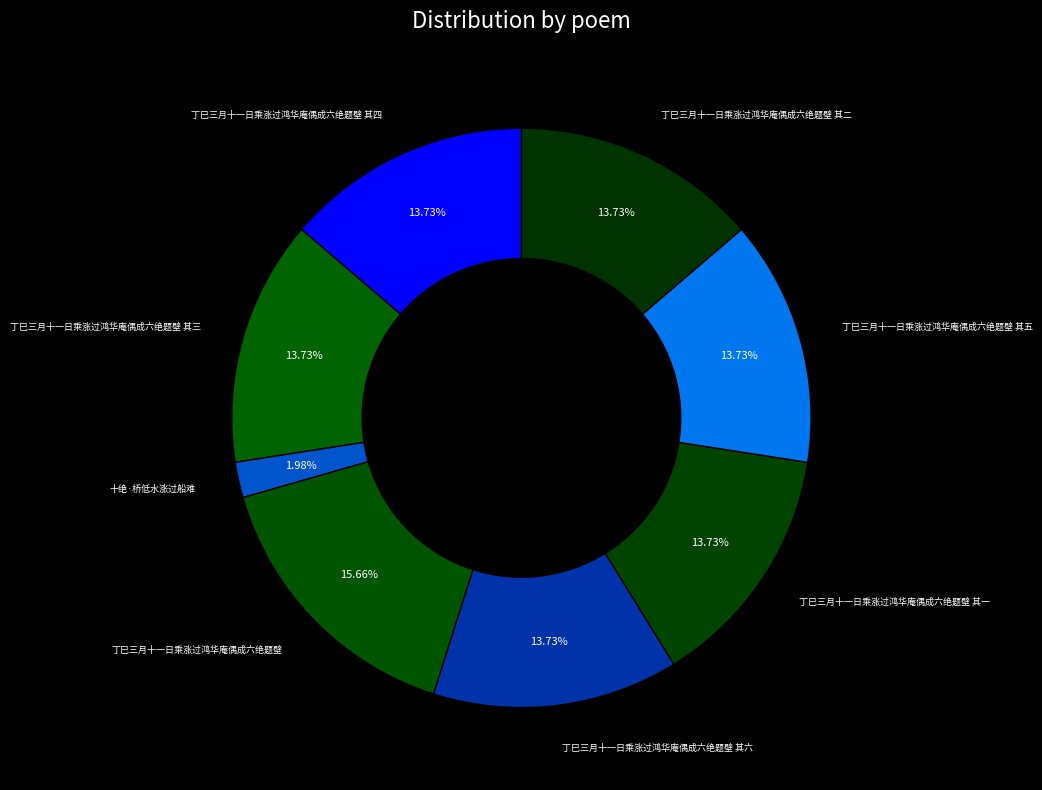

To the nearest percent, what is the difference between the largest and smallest slice percentages?

14%